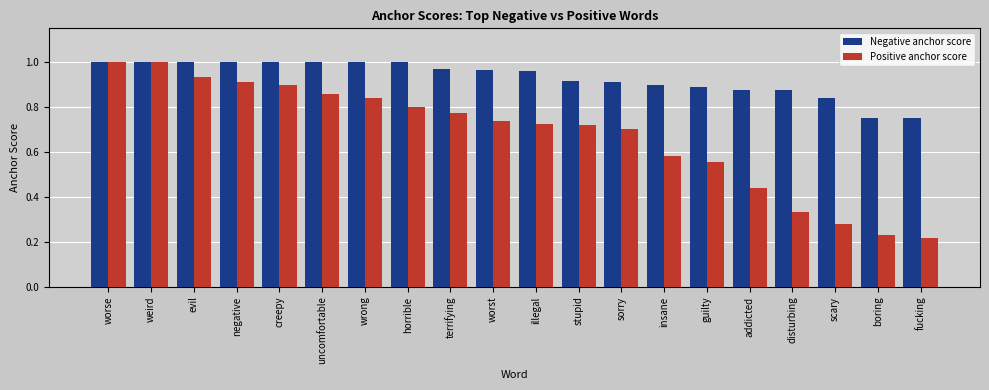

Rank the series by their average value, from highest to lowest.

Negative anchor score, Positive anchor score